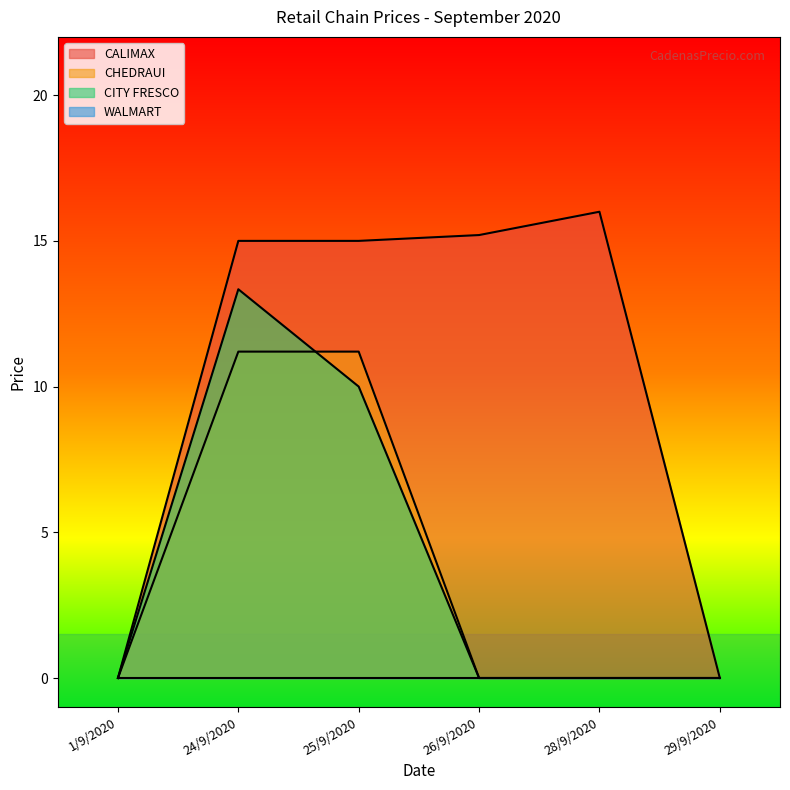

How many CITY FRESCO values are between 0 and 10?

5